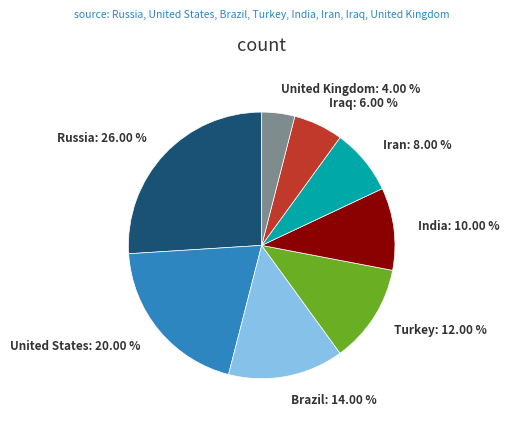

What percentage is the United Kingdom slice, to the nearest percent?

4%